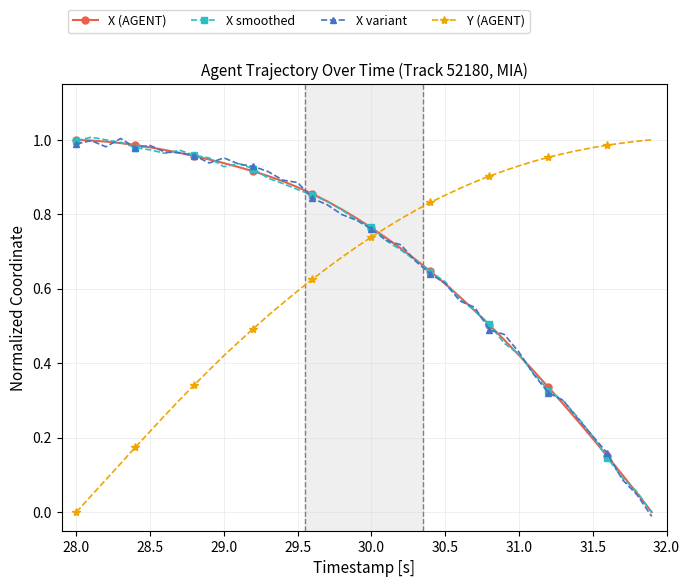

How many times do X variant and Y (AGENT) cross each other?

1